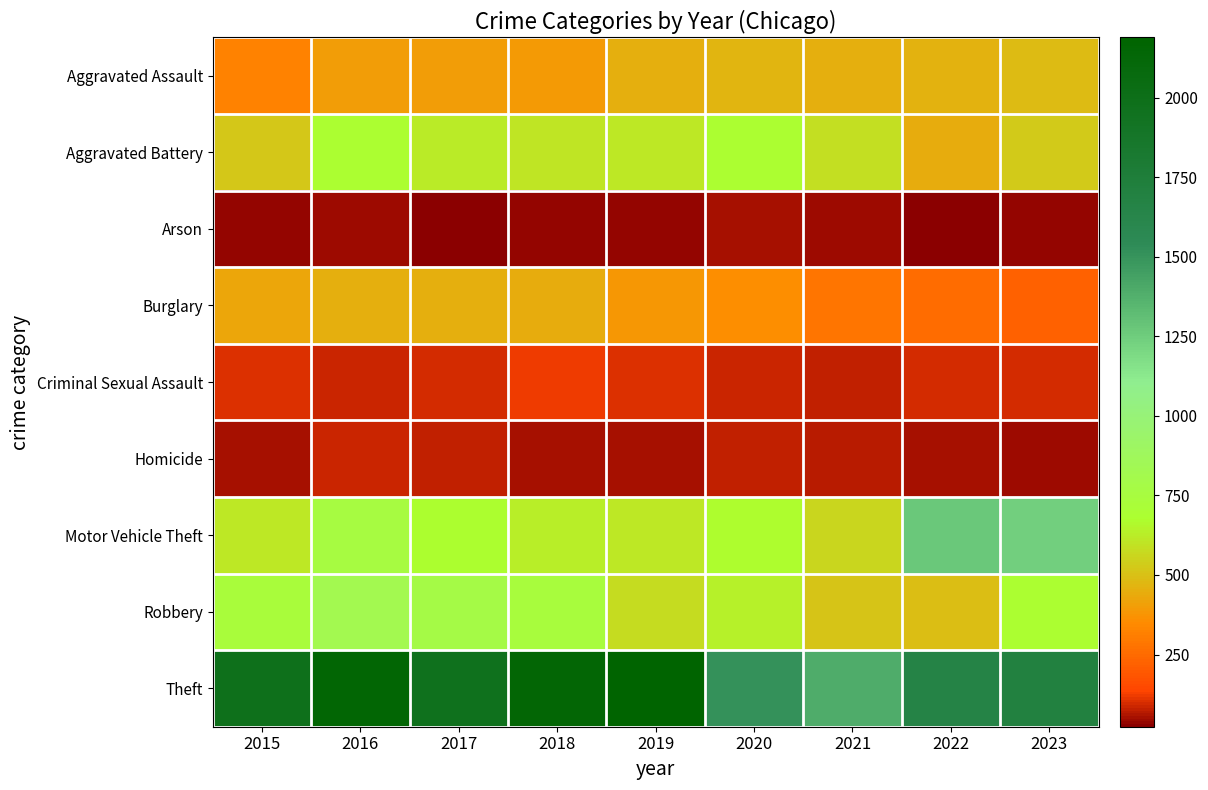

What is the spread (max minus min) of values at 2015?

1946